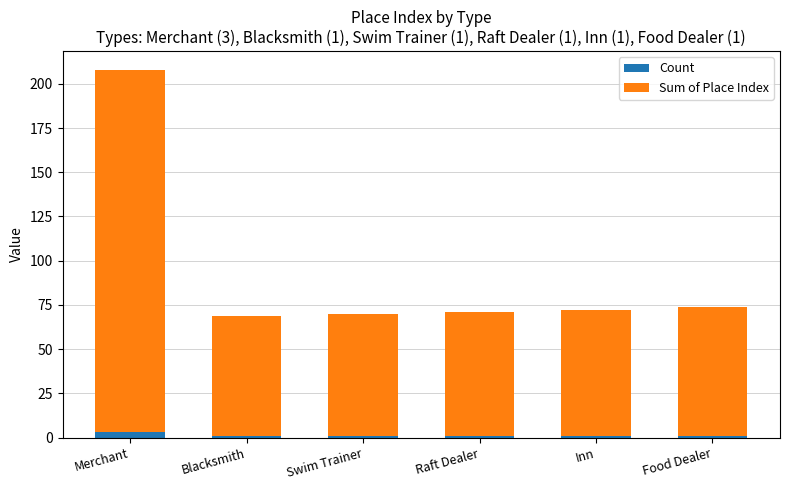

At which category is the sum across all series the highest?

Merchant